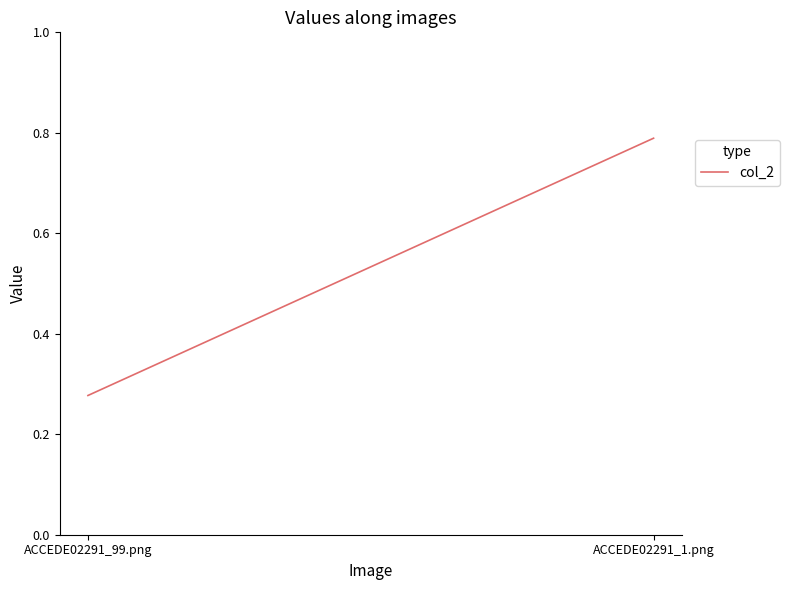

The value at ACCEDE02291_1.png is 0.5. True or false?

False